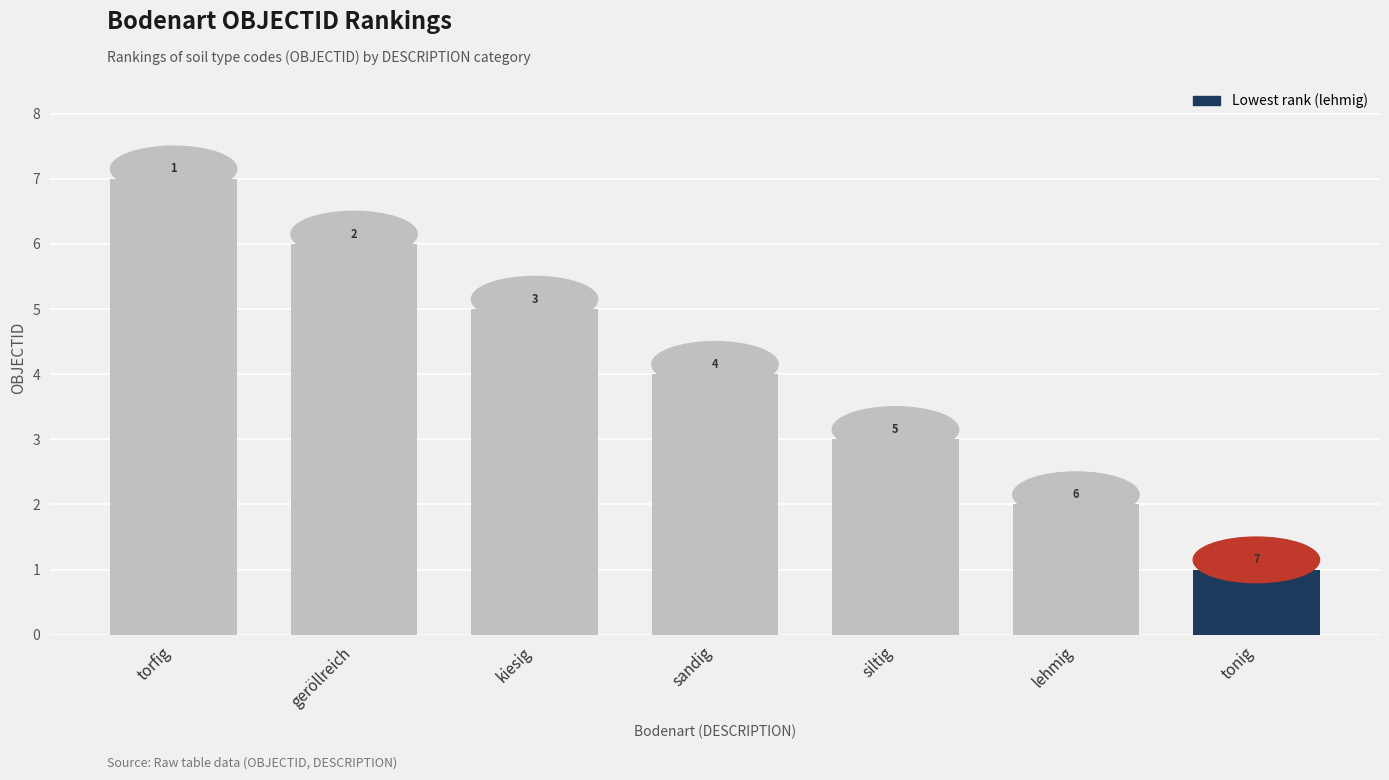

Count the values in the range 2 to 6.

5